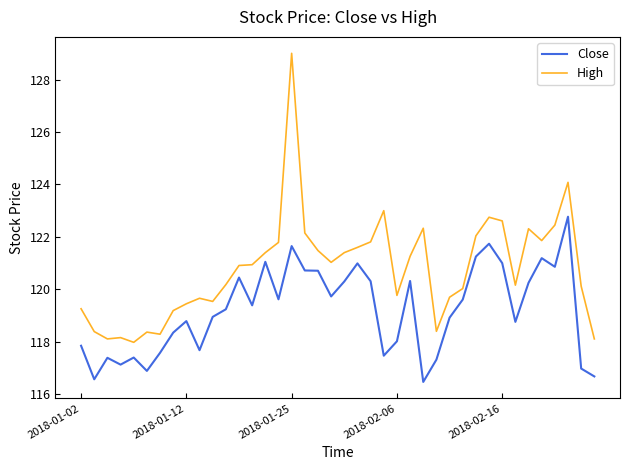

True or false: High and Close intersect in this chart.

False